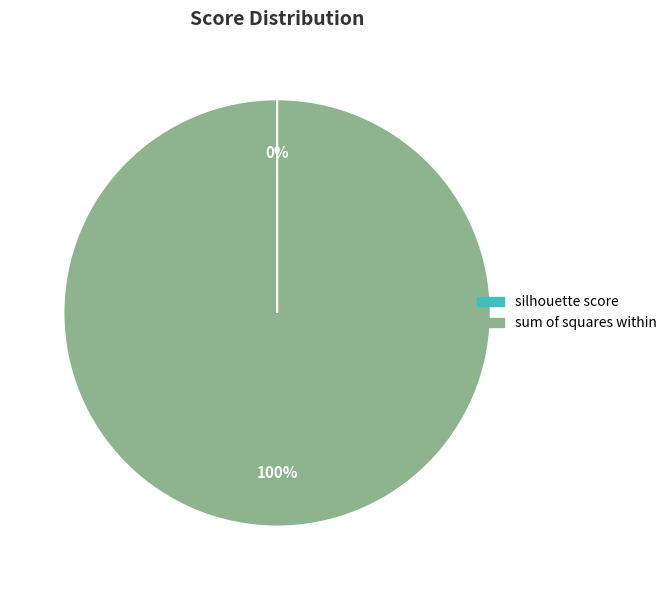

To the nearest percent, what percentage of the pie is sum of squares within?

100%